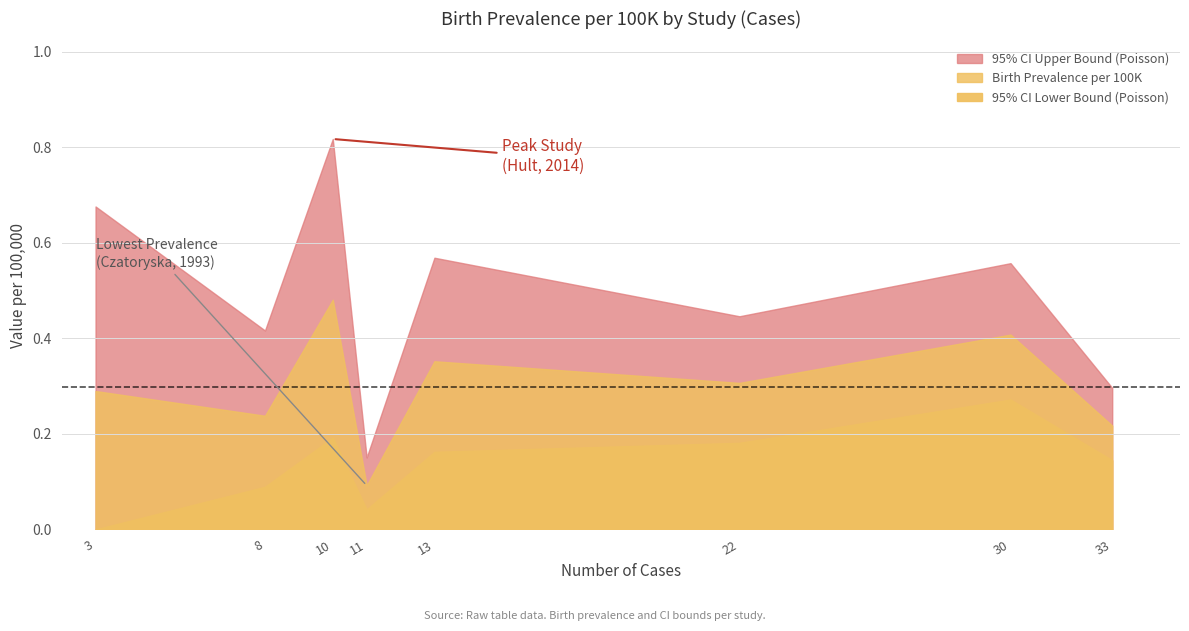

Does the chart display data point markers on the line(s)?

No